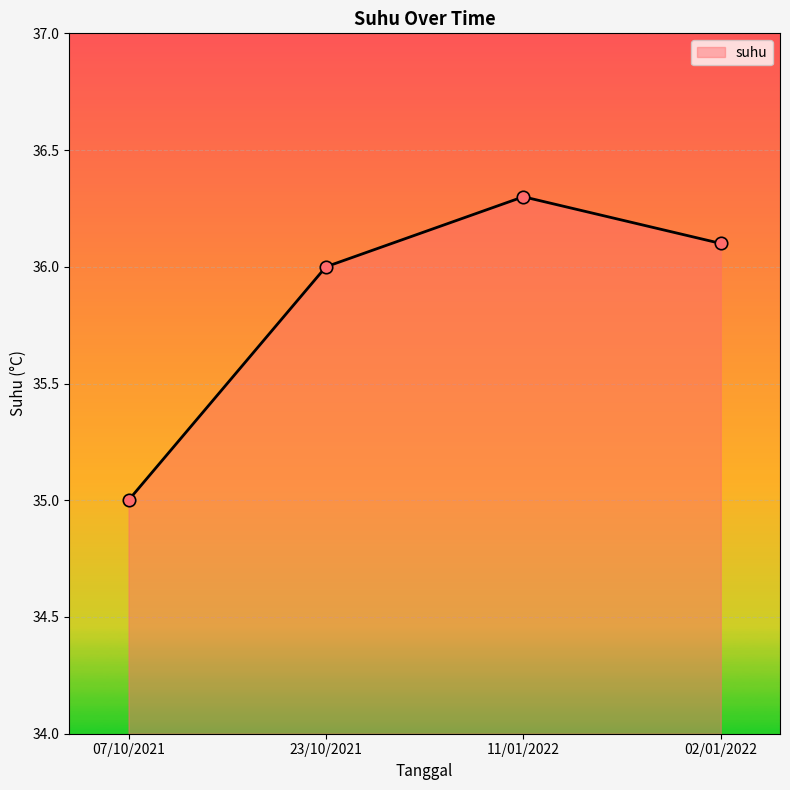

What is the change in value from 07/10/2021 to 02/01/2022?

+1.1